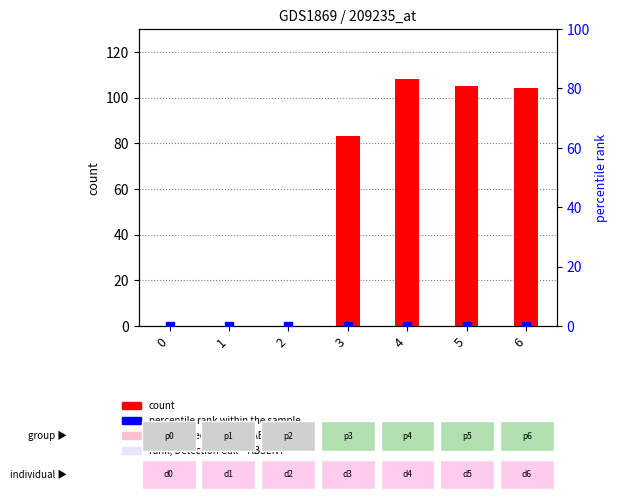

At how many categories does at least one series exceed 42?

4